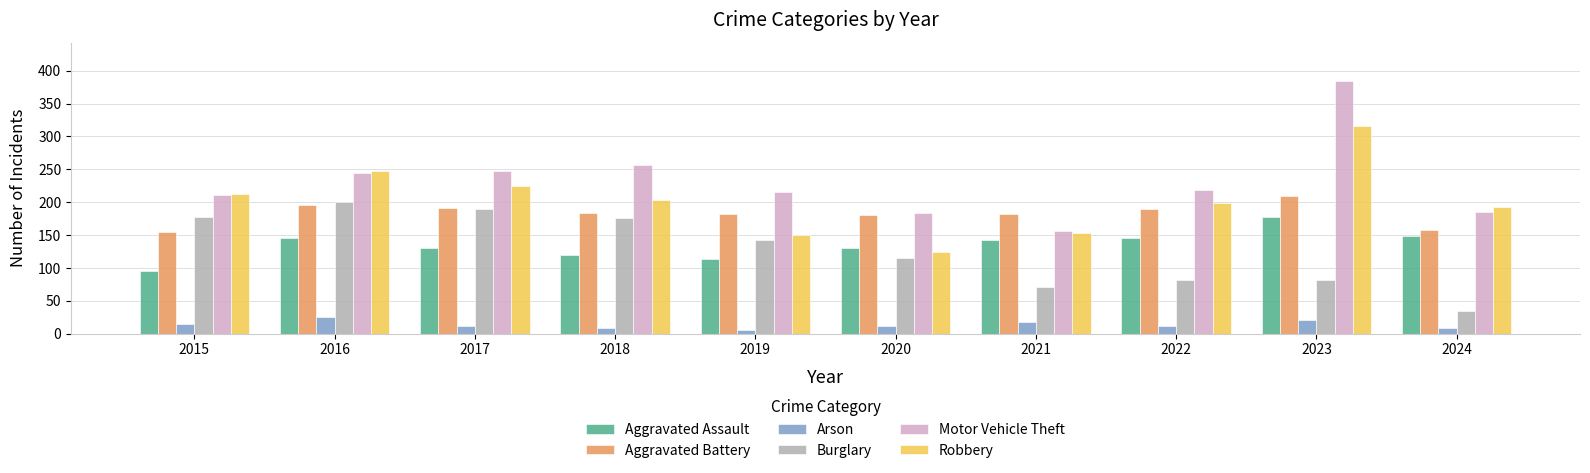

At how many categories does at least one series exceed 358?

1